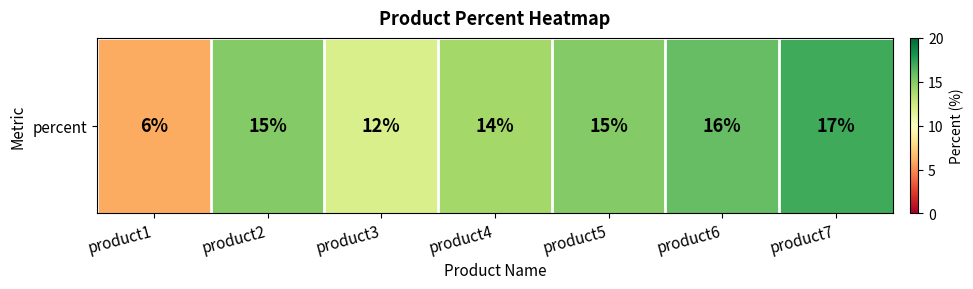

What is the change in value from product3 to product4?

+2